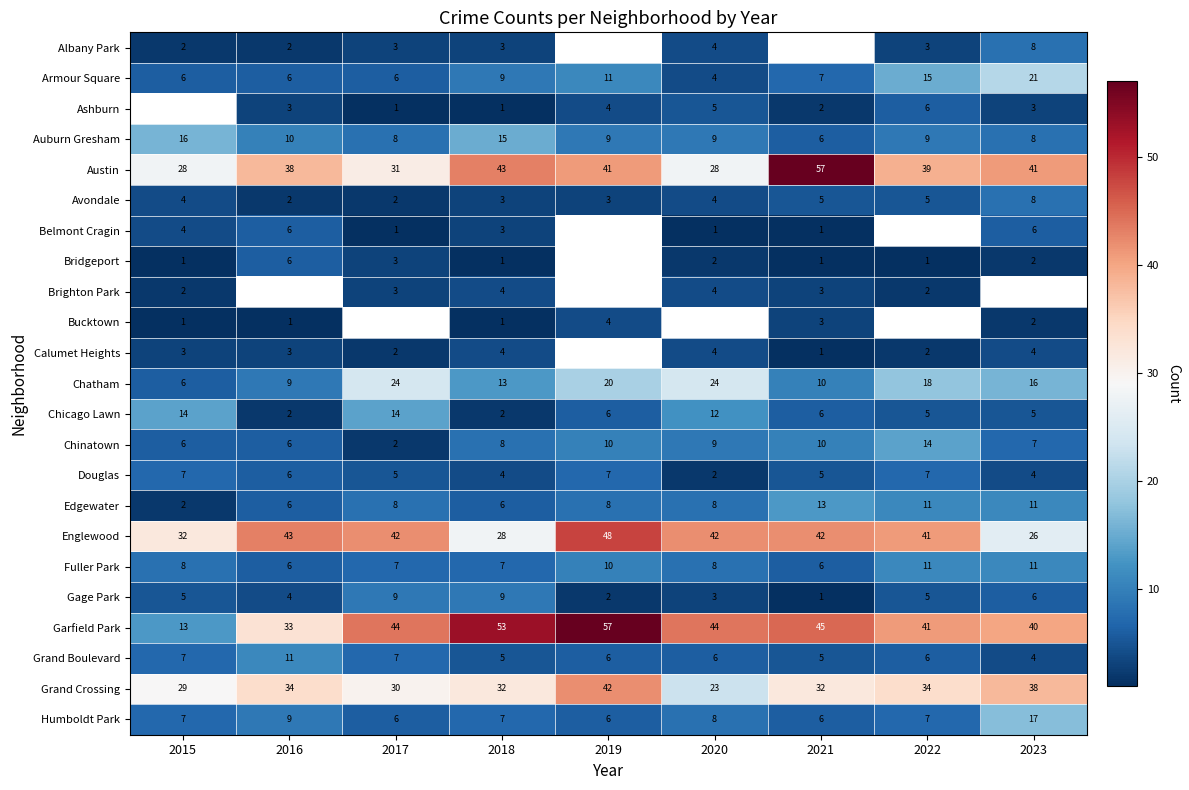

Which label corresponds to the smallest value in the chart?

2017